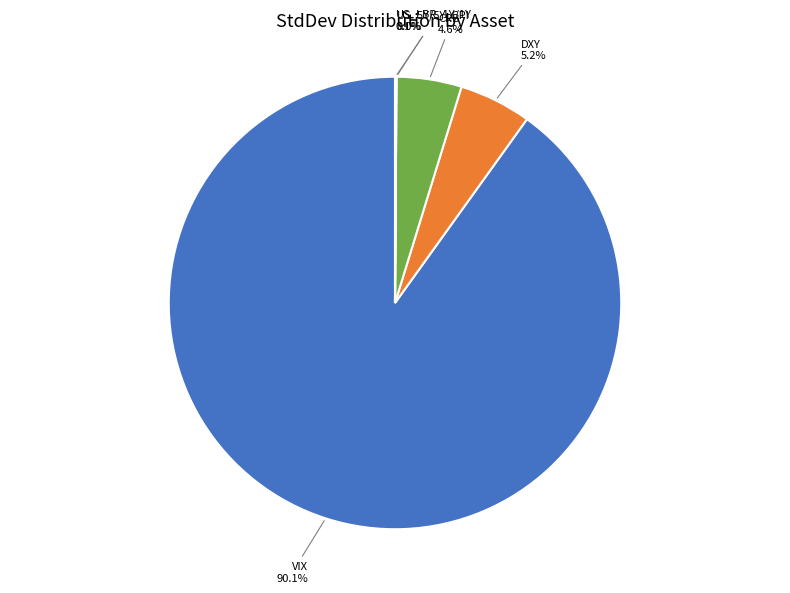

What portion of the pie excludes DXY?

94.8%